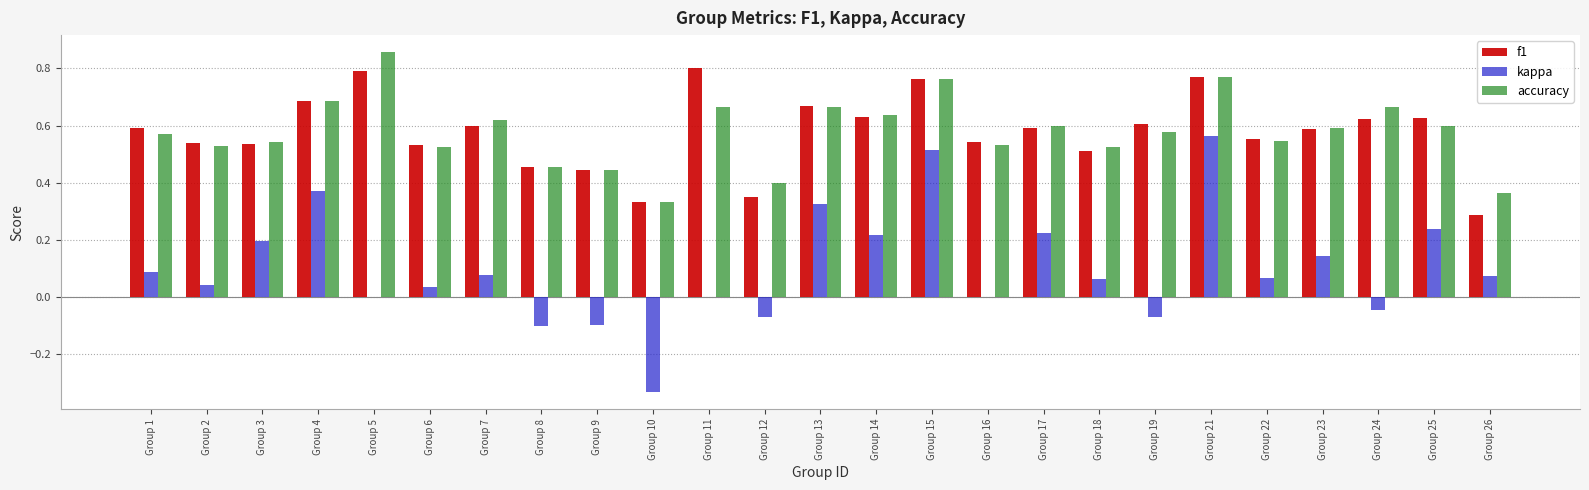

What is the sum of the f1 values at Group 11 and Group 10?

1.1